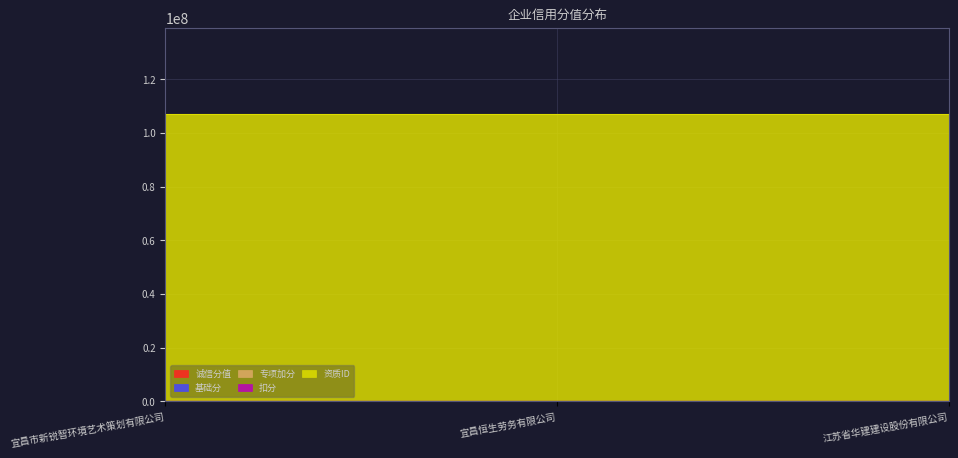

Which has a higher value, 宜昌恒生劳务有限公司 or 江苏省华建建设股份有限公司?

宜昌恒生劳务有限公司